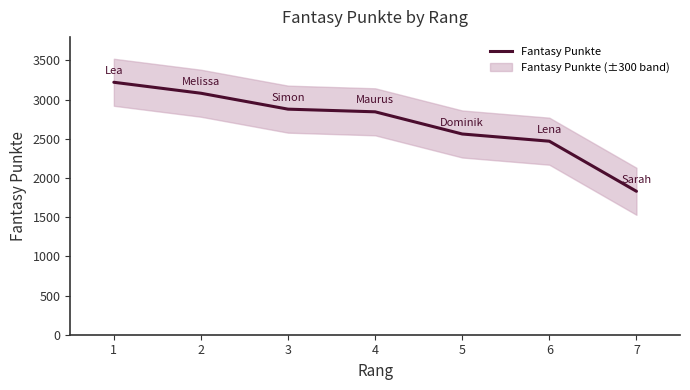

What is the value of the 1st point from the left?

3221